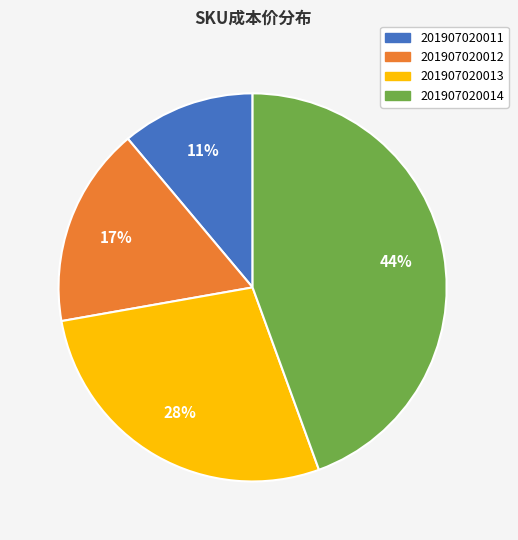

To the nearest percent, what is the average slice percentage?

25%